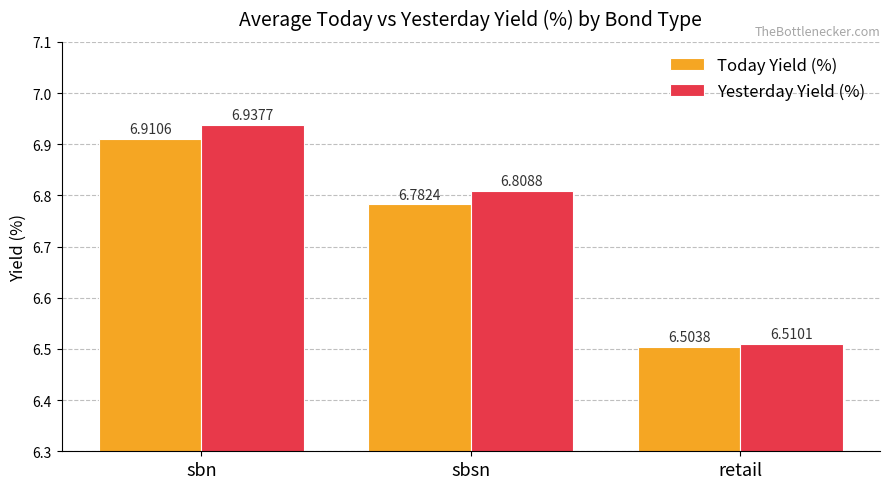

What is the lowest value of the Yesterday Yield (%) series?

6.5